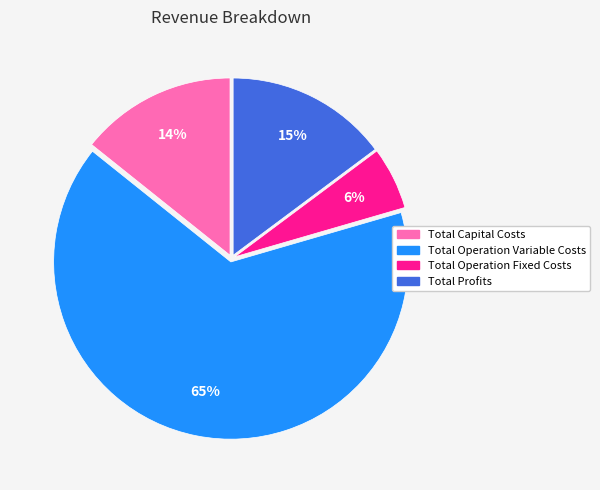

Which has a higher value, Total Profits or Total Capital Costs?

Total Profits